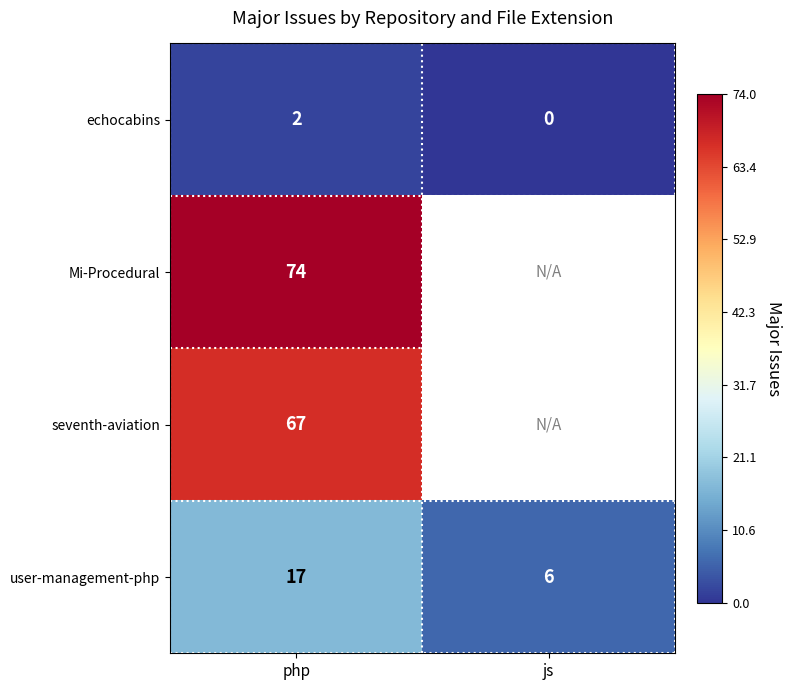

What is the difference between the highest and lowest values at php?

72